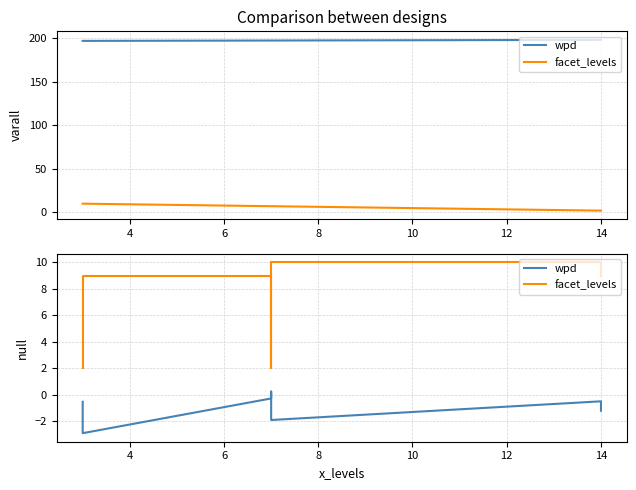

True or false: facet_levels has a value of 15.7 at 14.

False